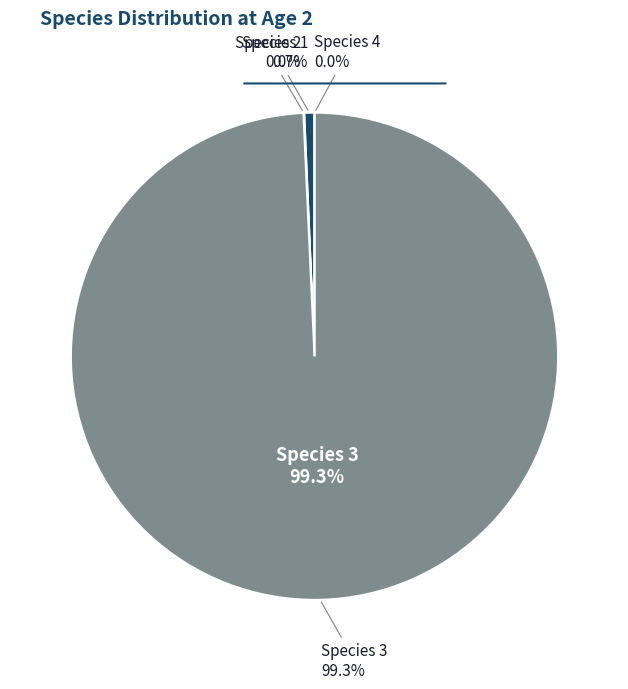

To the nearest percent, what is the combined percentage of Species 3 and Species 4?

99%